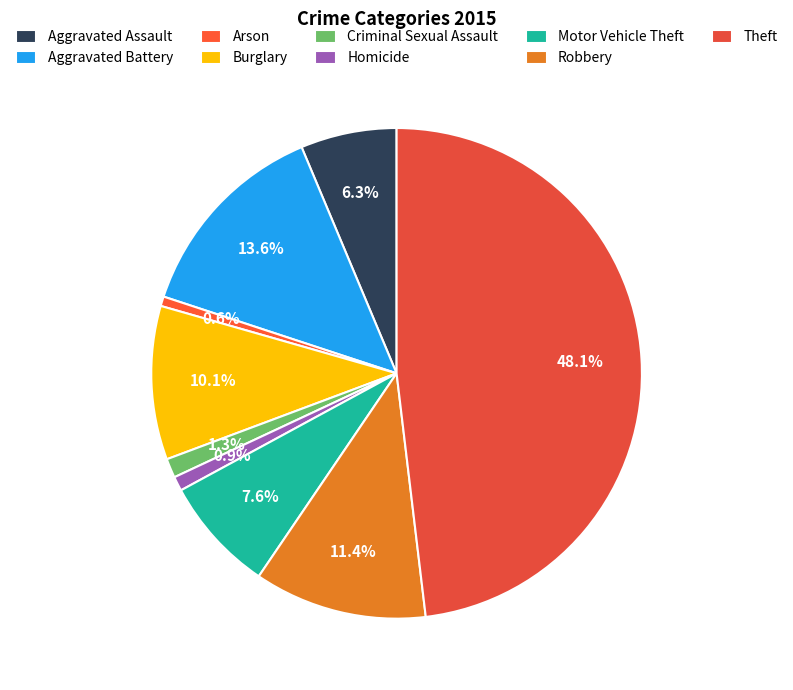

How many segments does this pie chart have?

9